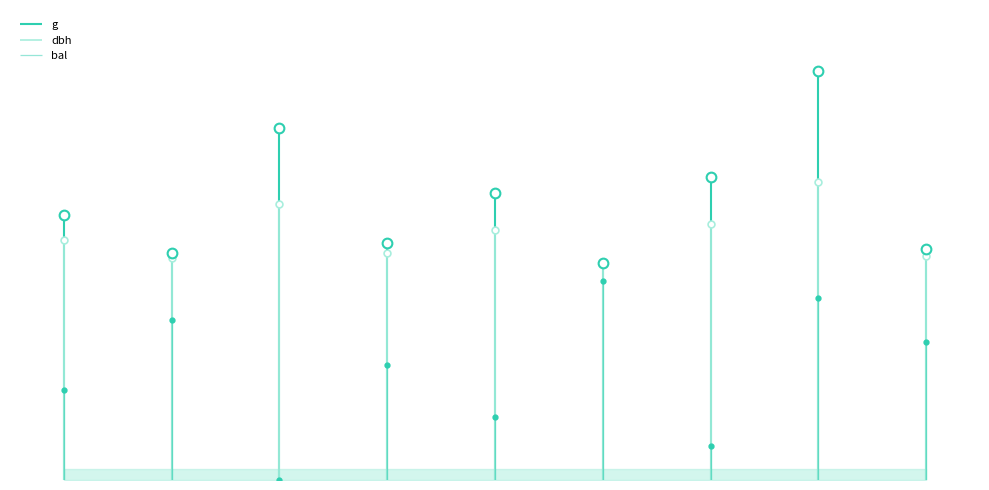

What is the value of the dbh point at the 2nd from the left?

563.4